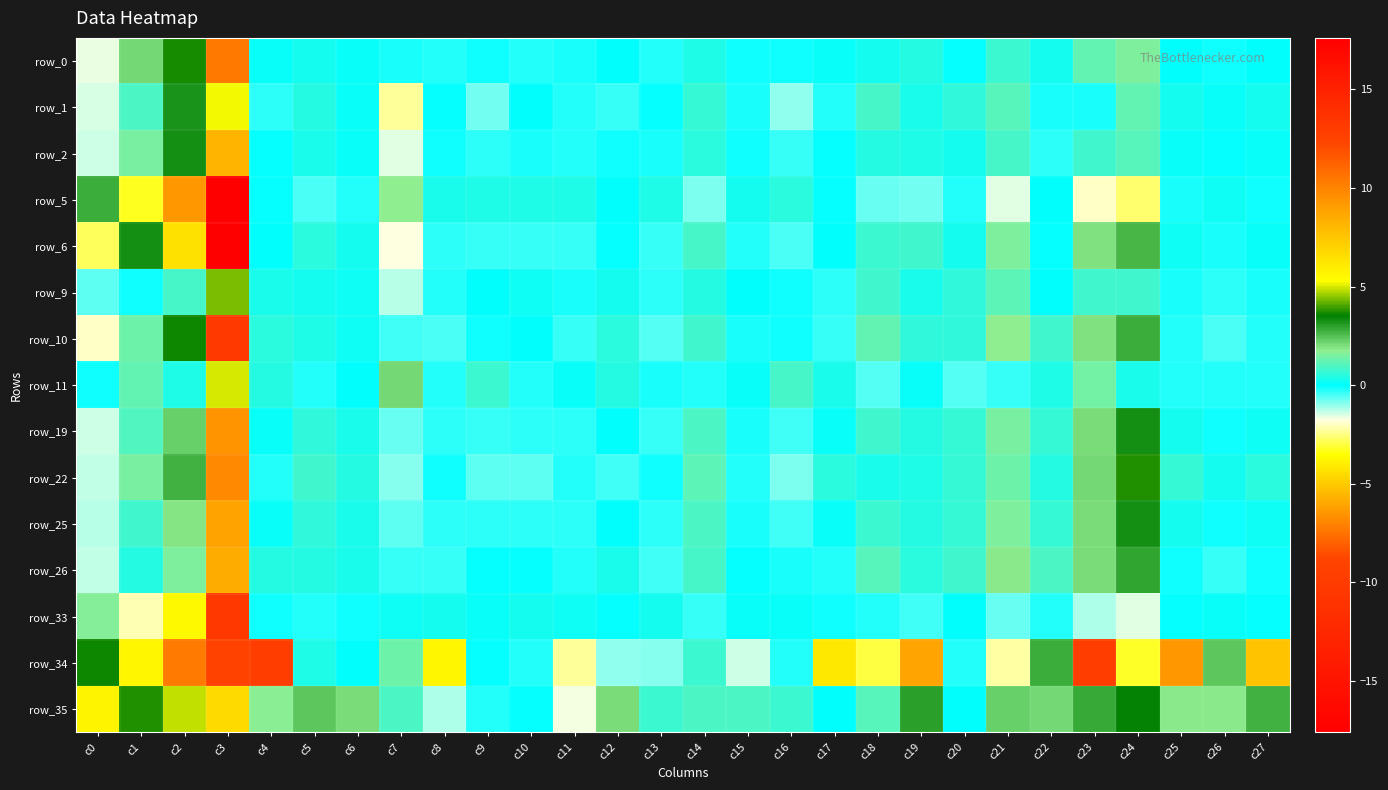

What is the total value across all series at c25?

-3.9